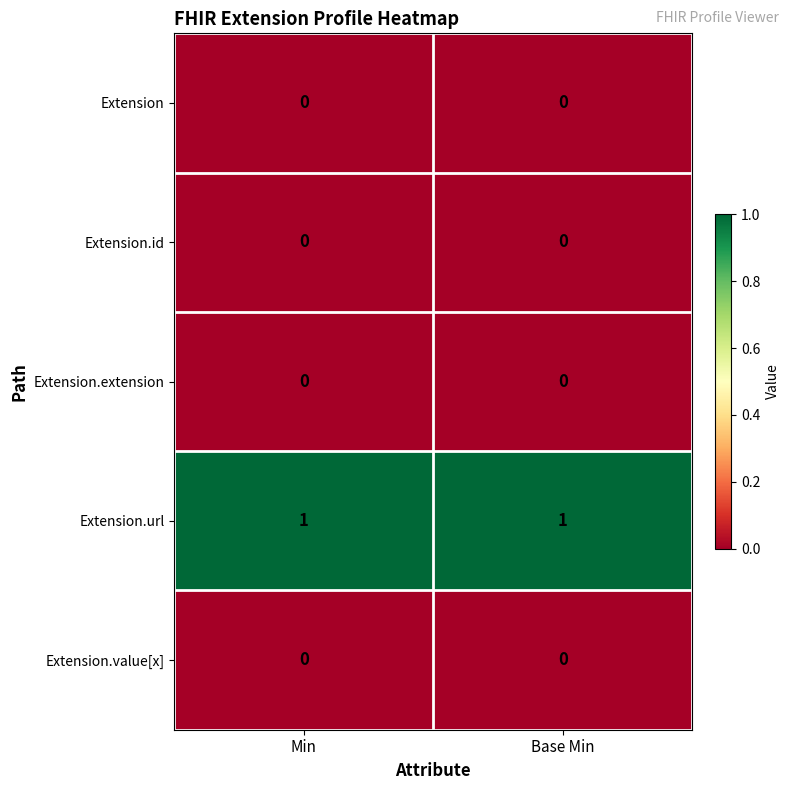

Reading left to right, transcribe all the data shown in this chart.

Extension: Min=0	Base Min=0
Extension.id: Min=0	Base Min=0
Extension.extension: Min=0	Base Min=0
Extension.url: Min=1	Base Min=1
Extension.value[x]: Min=0	Base Min=0